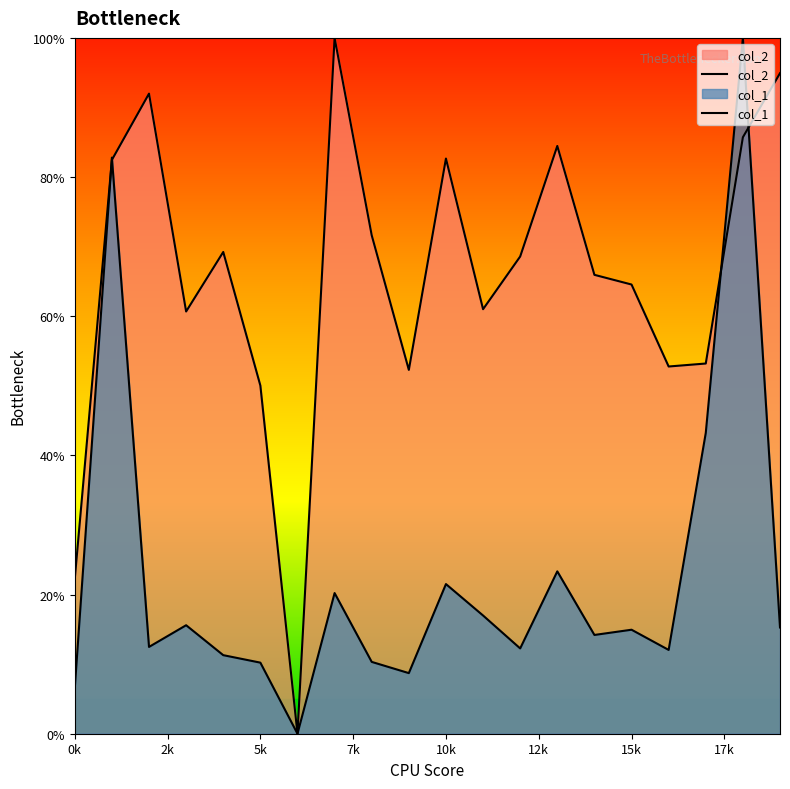

What is the highest value of the col_2 series?

100.0